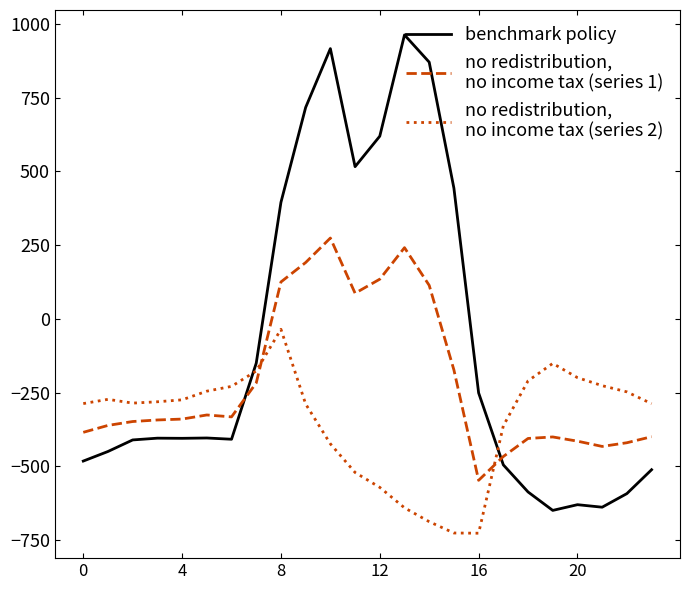

What is the smallest value displayed?

-726.6